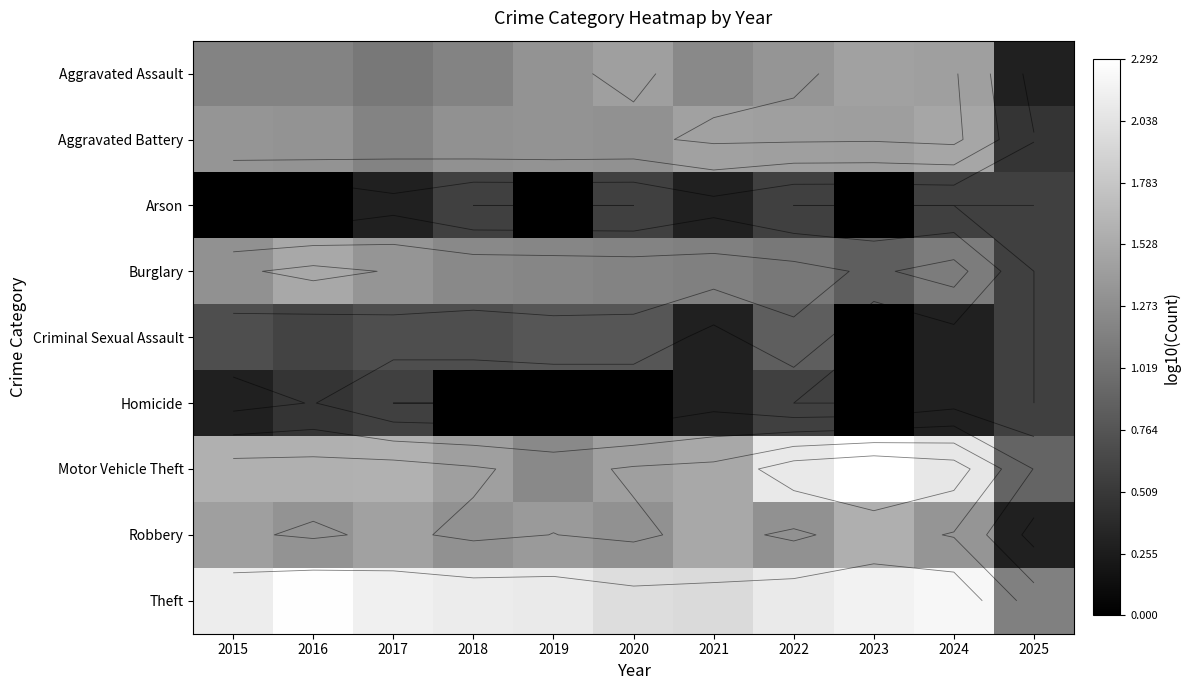

The value of Homicide at 2023 is 0.2. True or false?

False